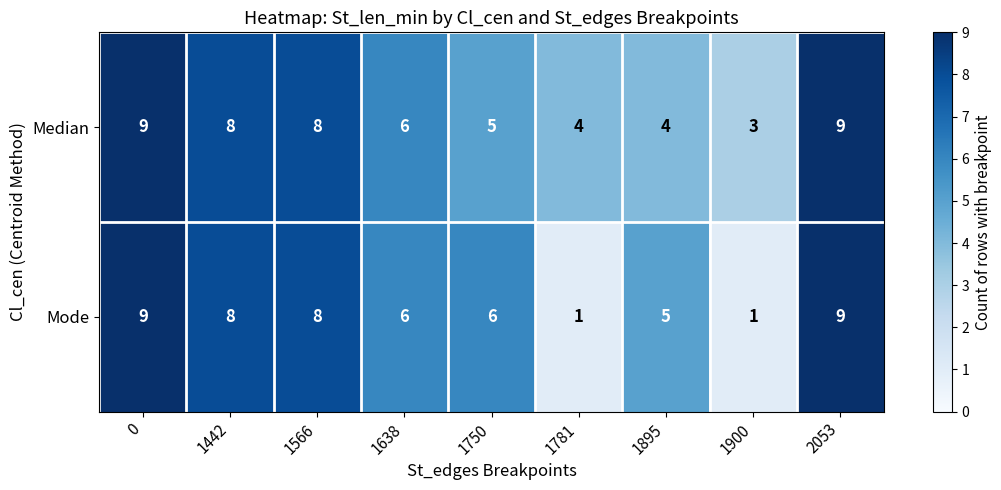

Reading right to left, transcribe all the data shown in this chart.

Median: 2053=9	1900=3	1895=4	1781=4	1750=5	1638=6	1566=8	1442=8	0=9
Mode: 2053=9	1900=1	1895=5	1781=1	1750=6	1638=6	1566=8	1442=8	0=9